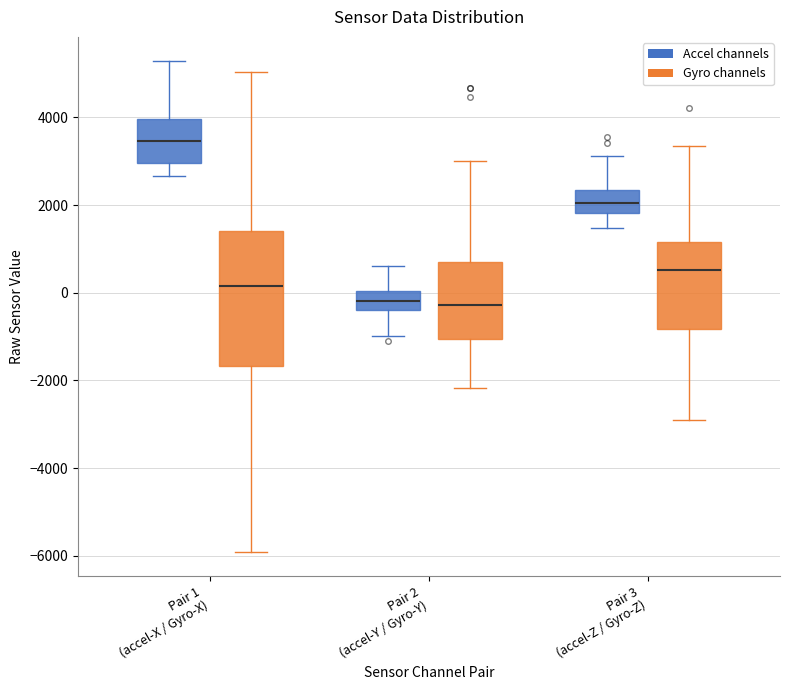

Reading left to right, read every box against the y-axis: the position of its median line, the range the box covers, and the ends of its whiskers. The values are not printed on the chart, so give them approximately, as read against the axis.

Pair 1 (accel-X / Gyro-X) (Accel channels): median 3400, box 3000 to 4000, whiskers 2600 to 5200
Pair 1 (accel-X / Gyro-X) (Gyro channels): median 200, box -1600 to 1400, whiskers -6000 to 5000
Pair 2 (accel-Y / Gyro-Y) (Accel channels): median -200, box -400 to 0, whiskers -1000 to 600
Pair 2 (accel-Y / Gyro-Y) (Gyro channels): median -200, box -1000 to 800, whiskers -2200 to 3000
Pair 3 (accel-Z / Gyro-Z) (Accel channels): median 2000, box 1800 to 2400, whiskers 1400 to 3200
Pair 3 (accel-Z / Gyro-Z) (Gyro channels): median 600, box -800 to 1200, whiskers -3000 to 3400